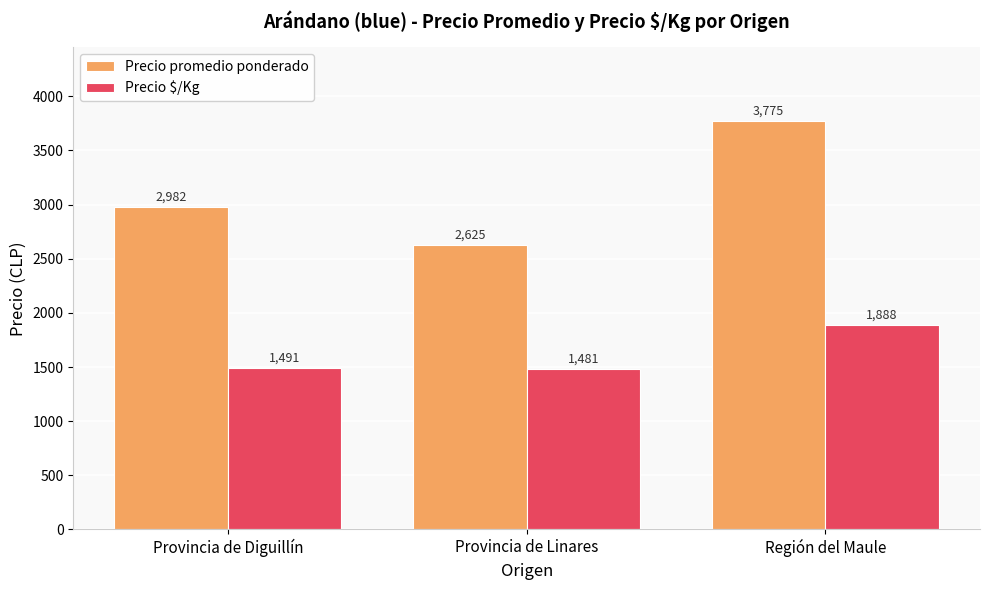

At which label does Precio $/Kg reach its minimum?

Provincia de Linares